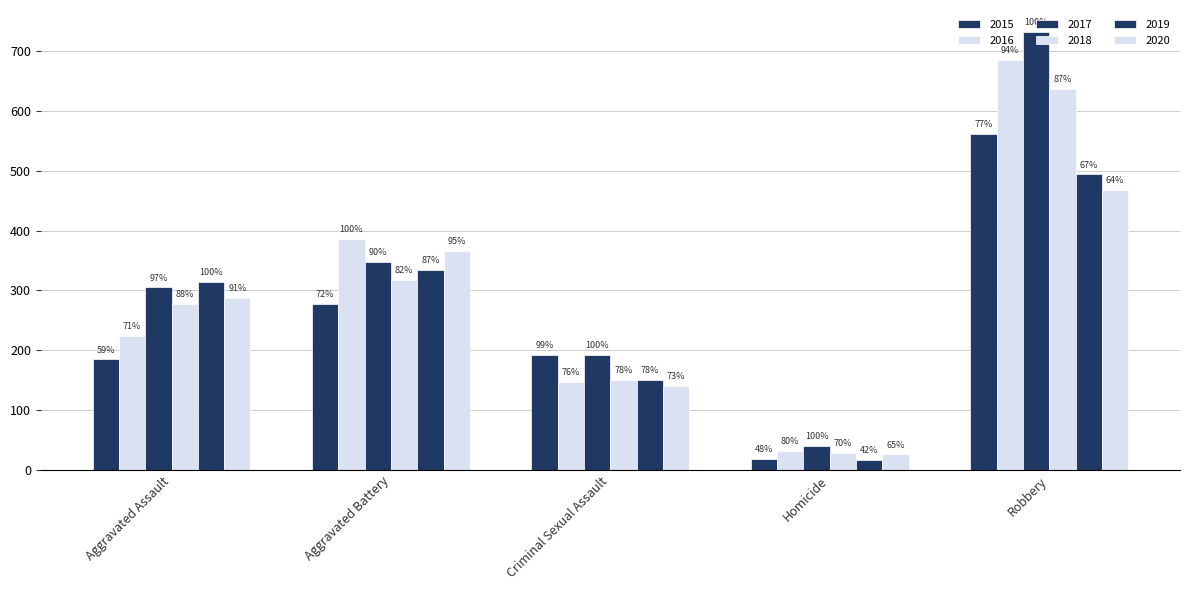

List the labels in order of 2018 value, largest first.

Robbery, Aggravated Battery, Aggravated Assault, Criminal Sexual Assault, Homicide